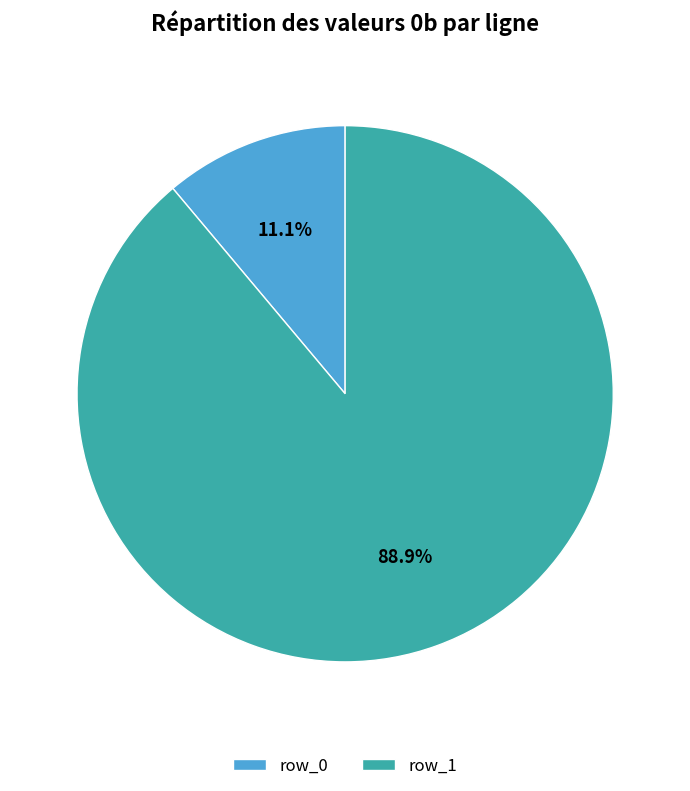

Which has a higher value, row_1 or row_0?

row_1